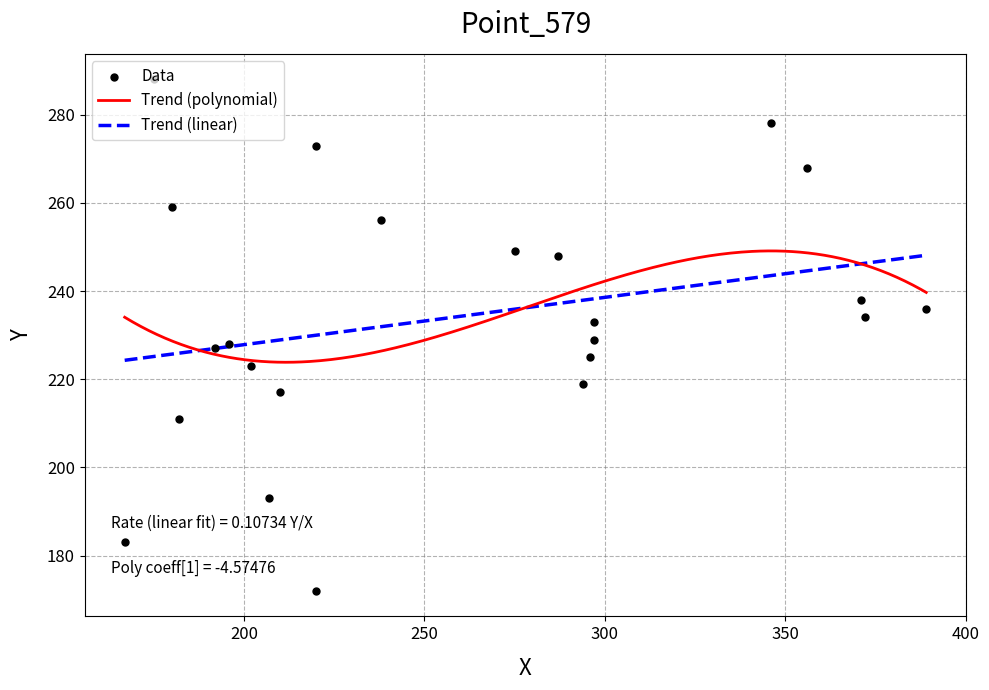

What is the maximum value for Trend (linear)?

248.1